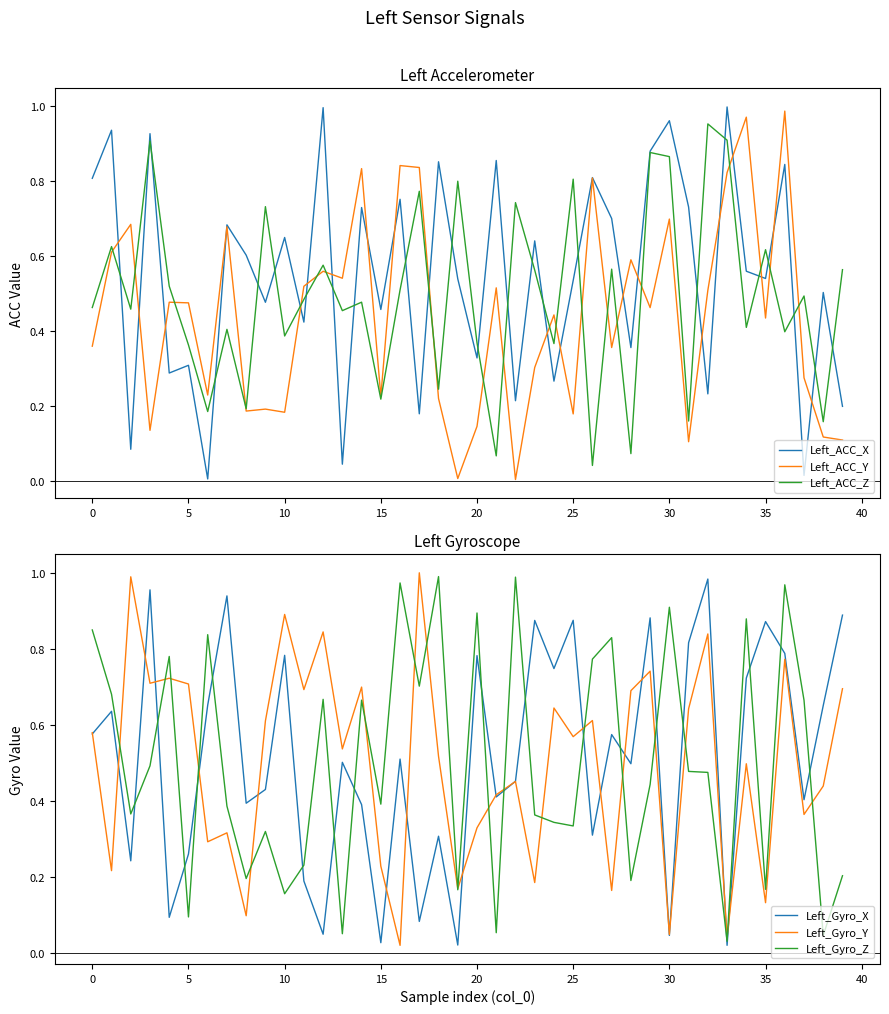

What is the sum of all Left_Gyro_X values?

20.7